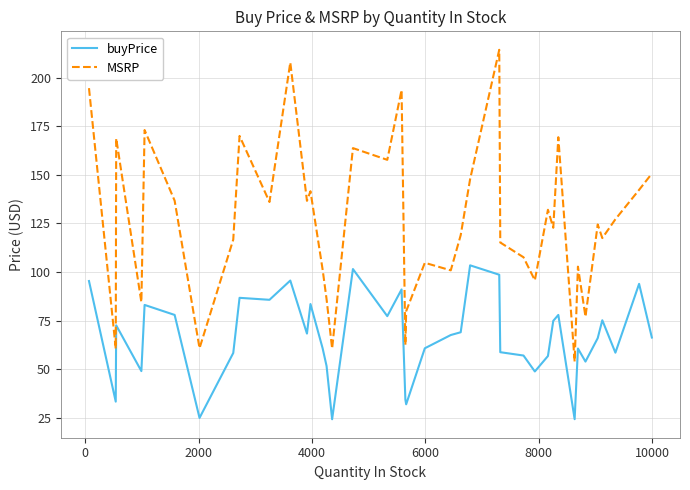

What is the minimum value for buyPrice?

24.2